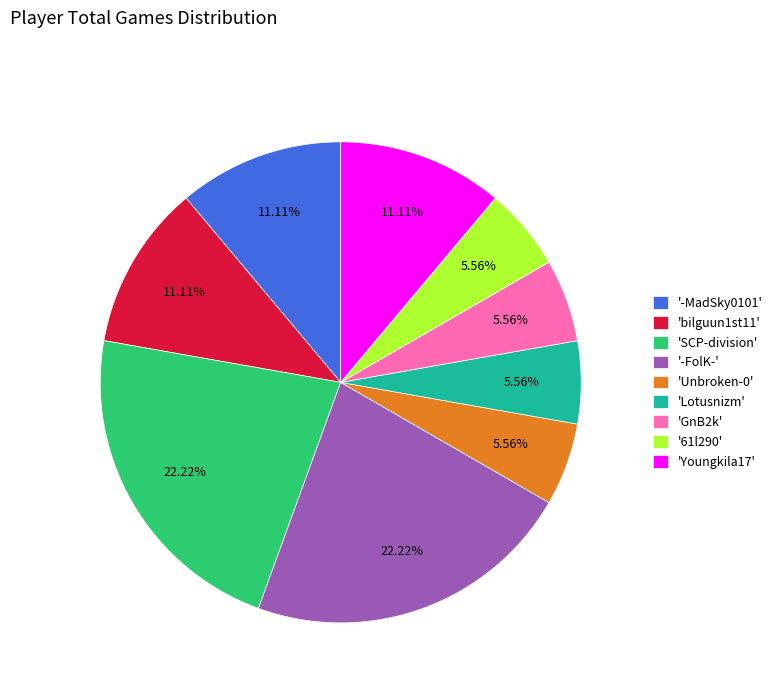

Between 'Lotusnizm' and '-FolK-', which is larger?

'-FolK-'